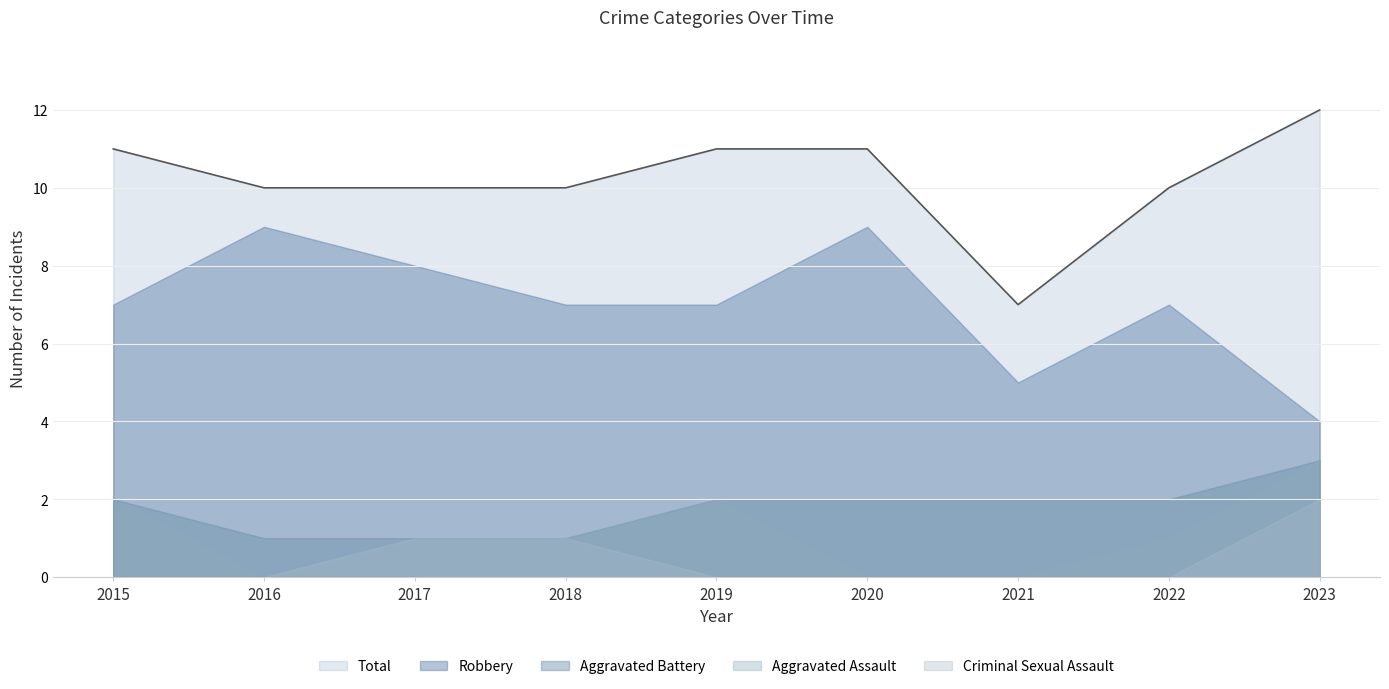

Which category has the highest value across all series?

2023